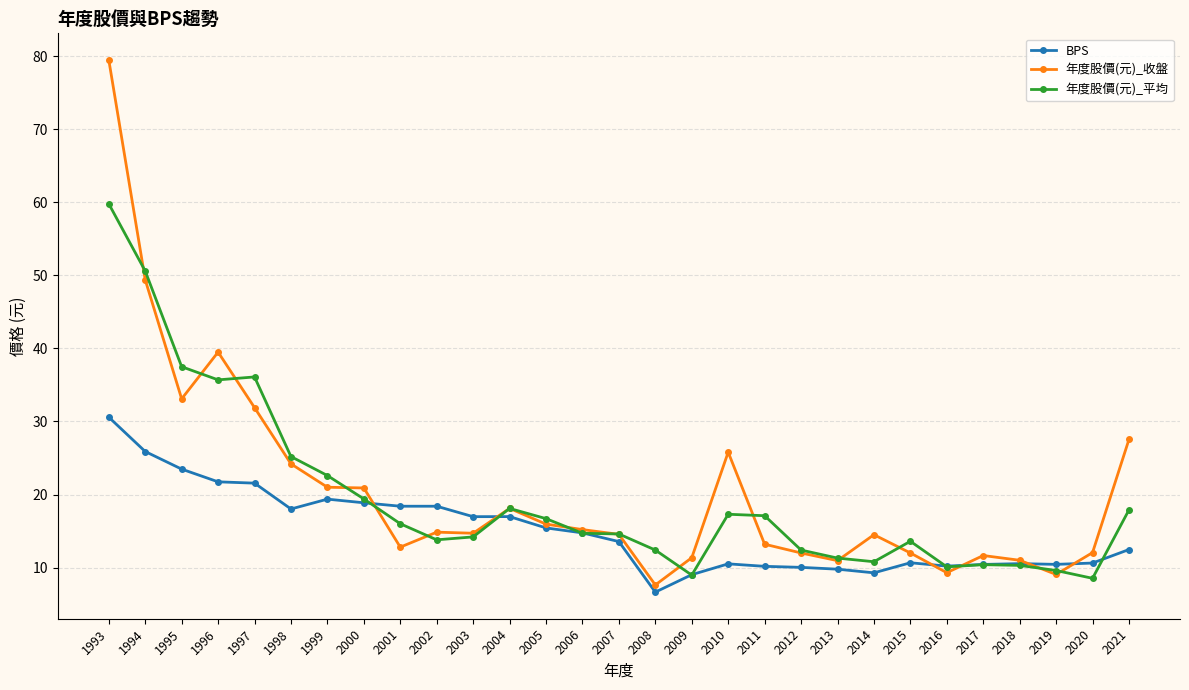

At which label does 年度股價(元)_收盤 first exceed 14?

1993